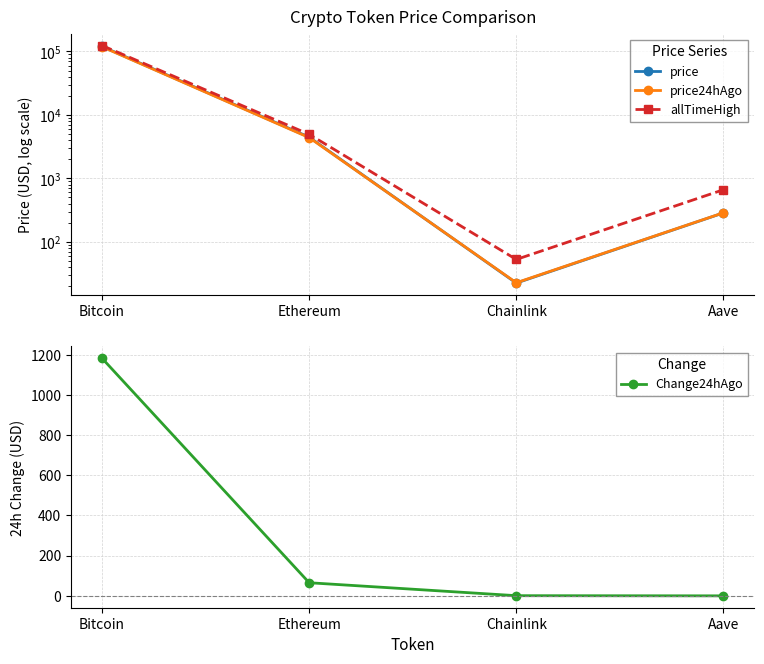

What is the difference between the second highest and second lowest values in the Change24hAgo series?

64.6